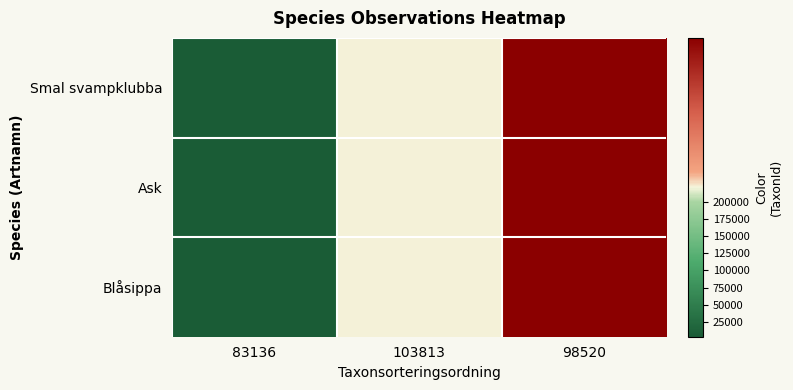

How many data points does each series have?

3